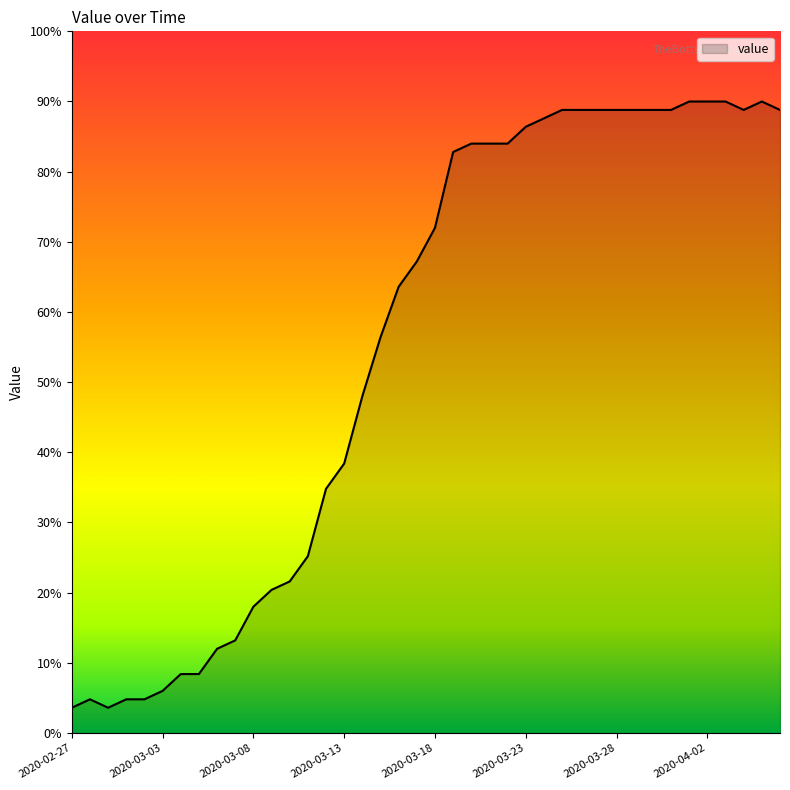

What is the difference between the maximum and minimum values?

86.4